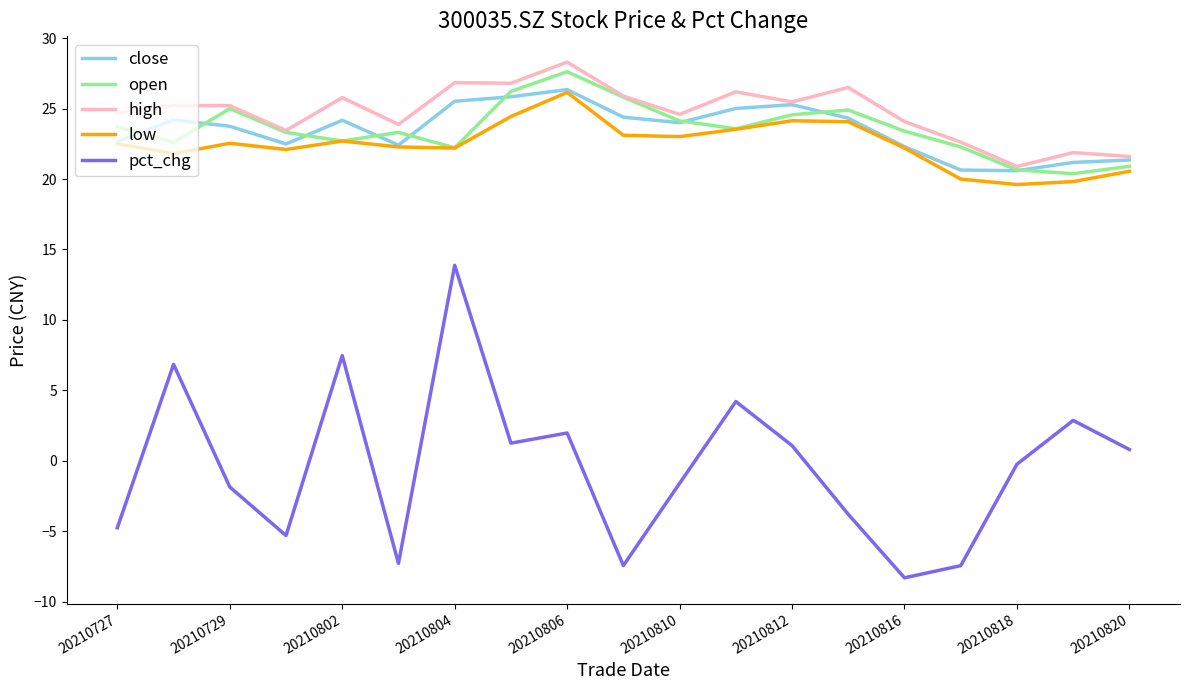

In pct_chg, how many points are lower than both neighbors (excluding endpoints)?

5